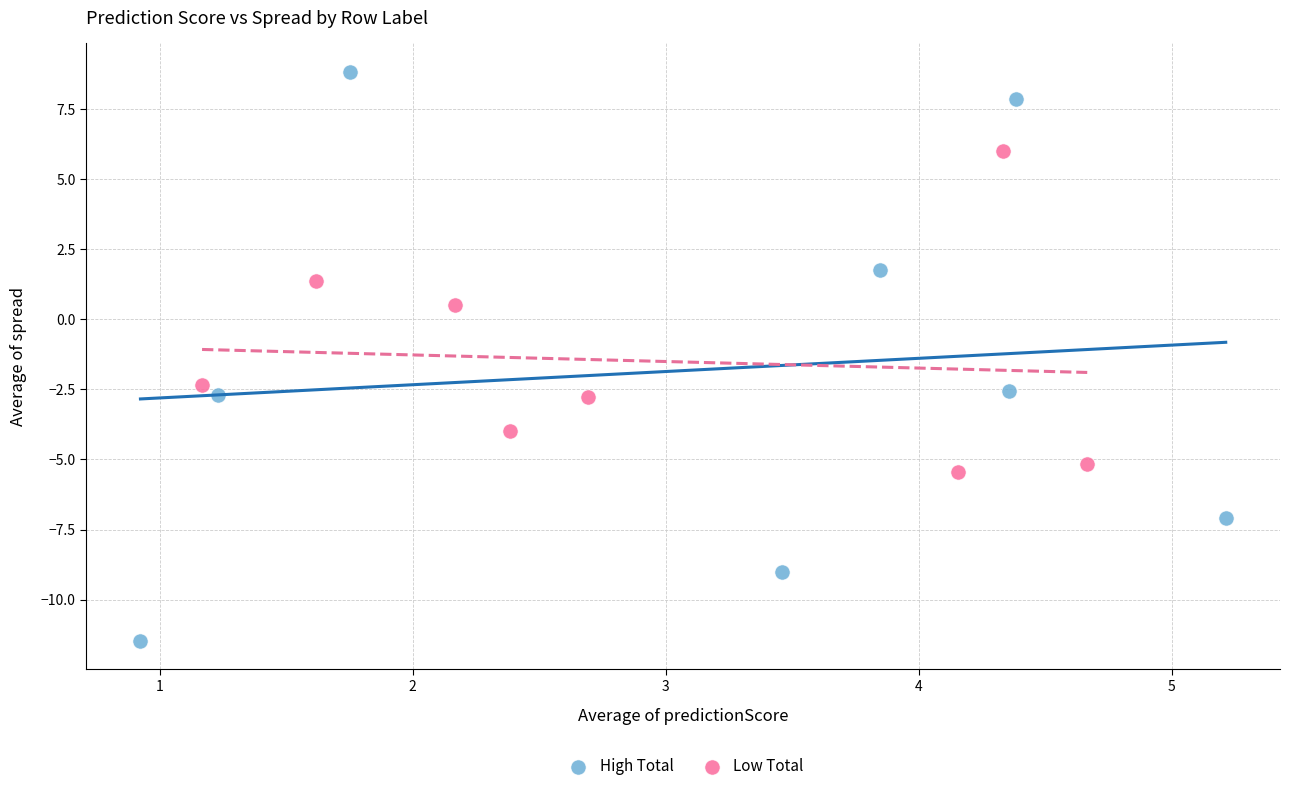

Which series contains the highest Y value?

High Total